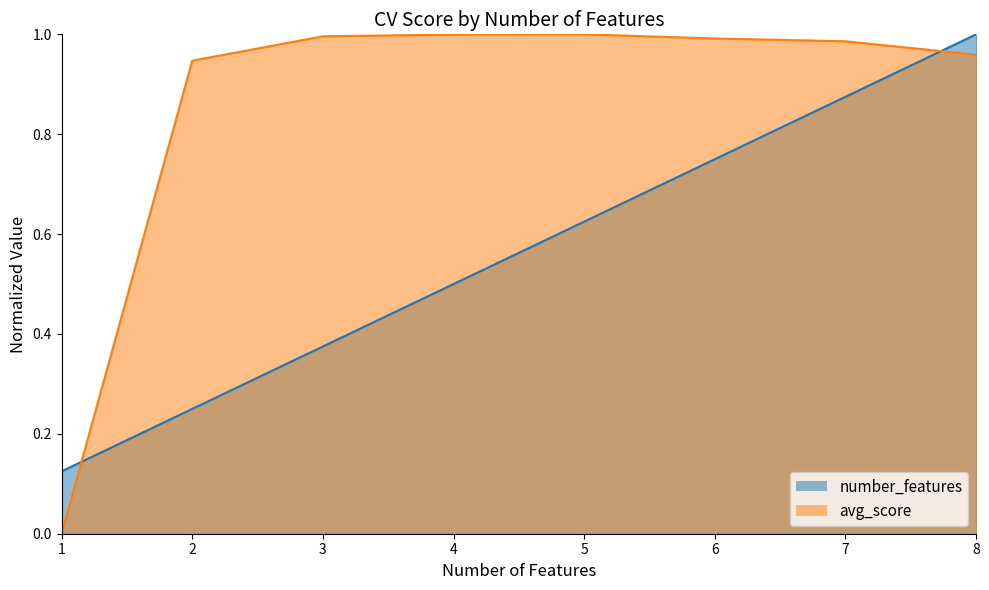

List the series in order of their peak value, lowest first.

number_features, avg_score